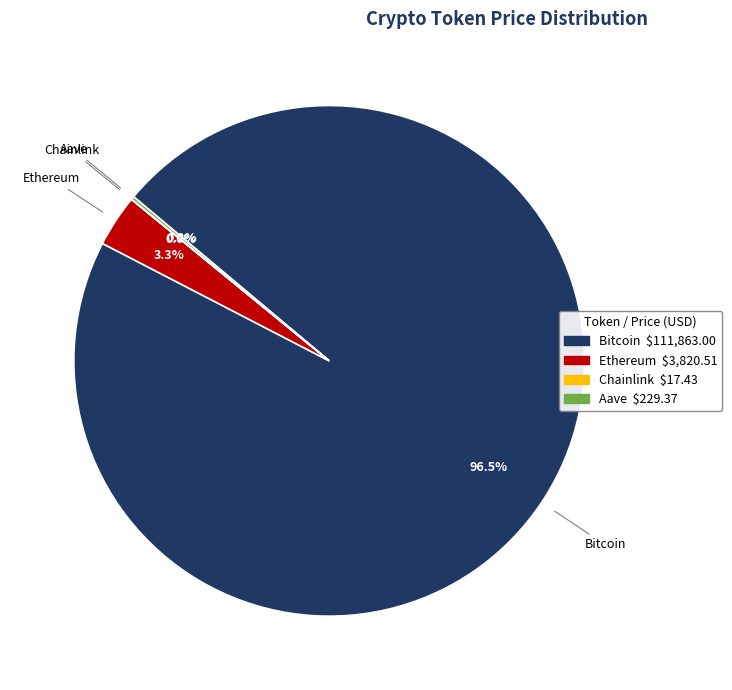

Does Bitcoin account for over 50% of the chart?

Yes